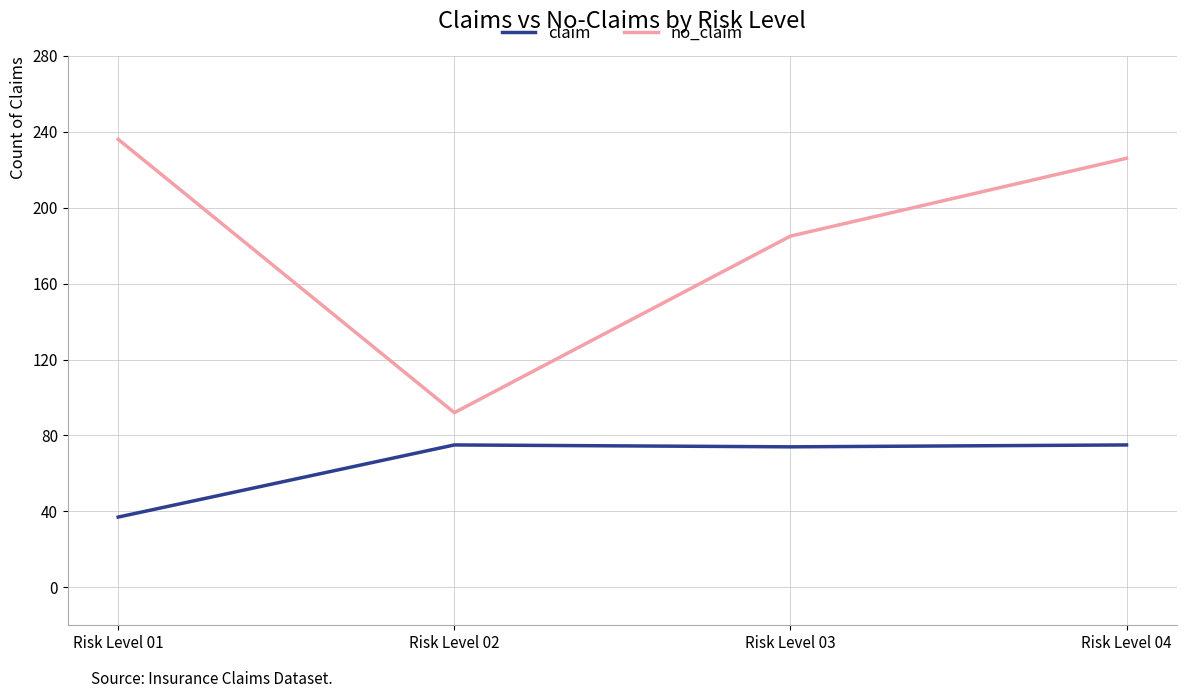

What is the sum of the claim values at Risk Level 04 and Risk Level 03?

149